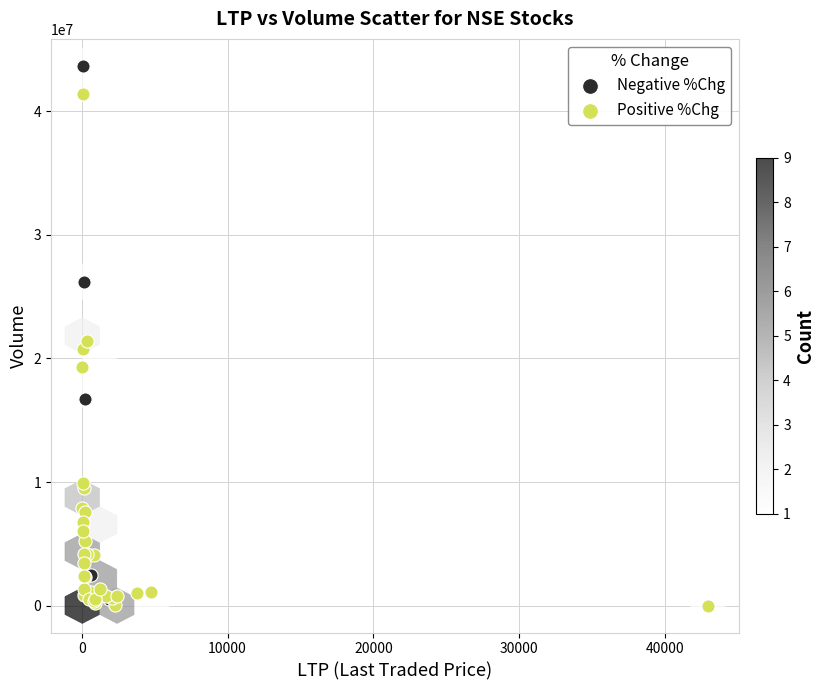

Which series contains the highest Y value?

Negative %Chg